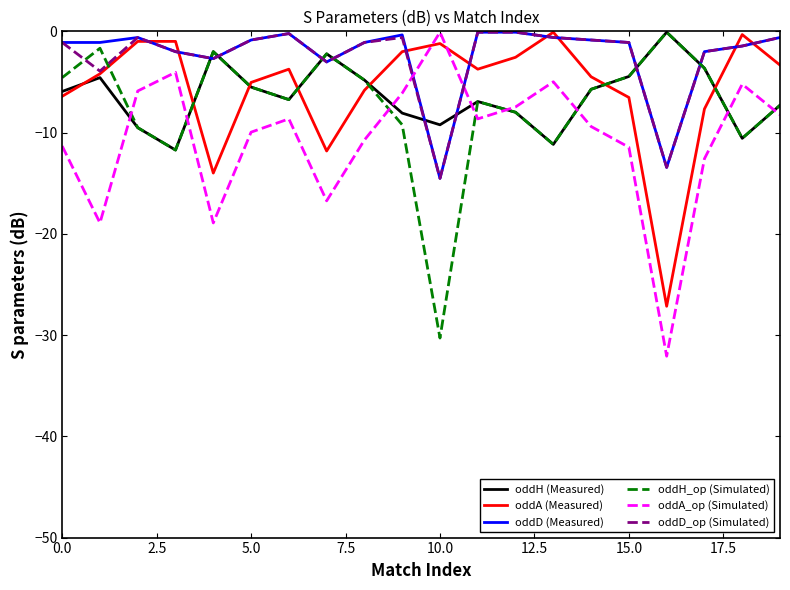

What is the sum of all oddA_op (Simulated) values?

-211.5